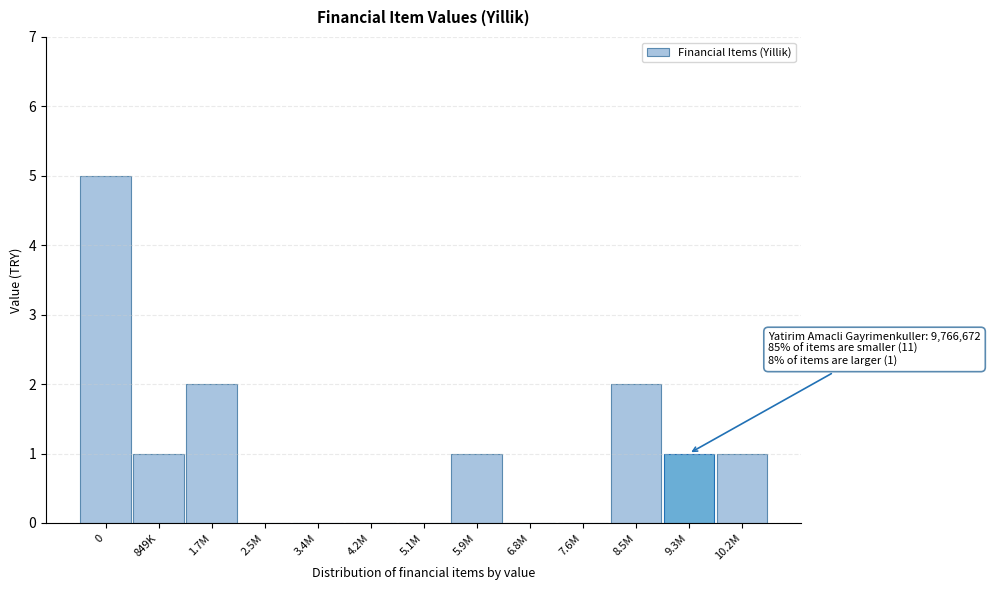

Reading left to right, list all the values displayed in this chart.

0=5	849K=1	1.7M=2	2.5M=0	3.4M=0	4.2M=0	5.1M=0	5.9M=1	6.8M=0	7.6M=0	8.5M=2	9.3M=1	10.2M=1